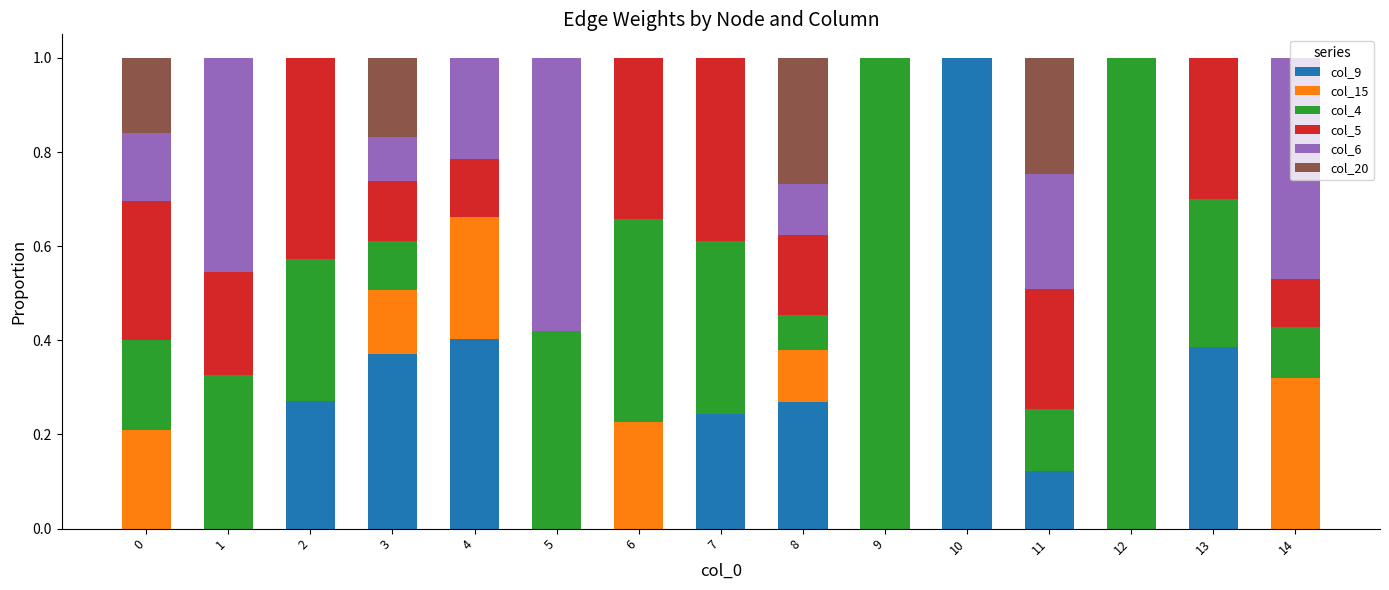

Which category has the highest value in the col_9 series?

10